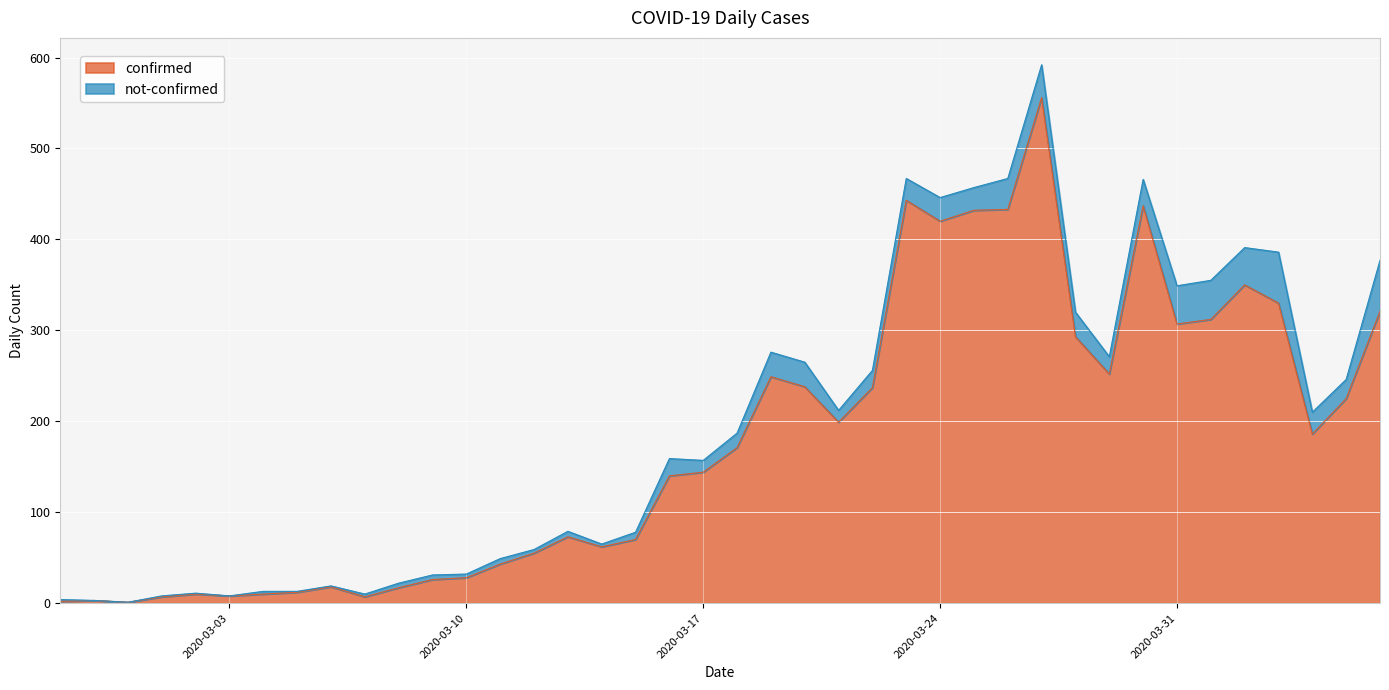

What is the label of the 2nd point from the right?

2020-04-05